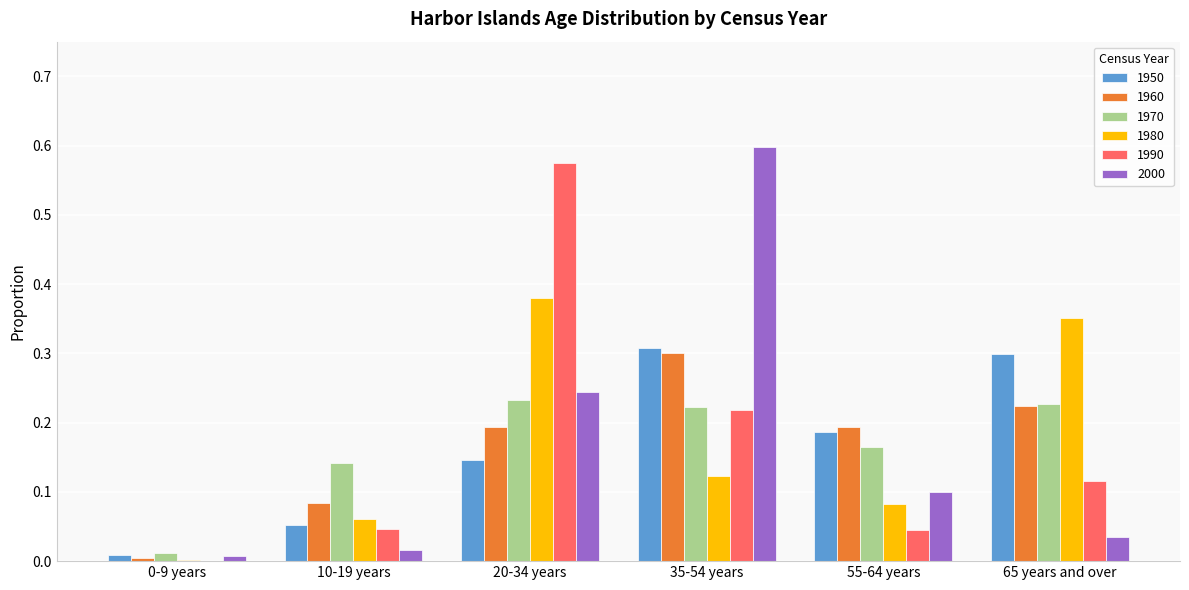

Is the value of 1970 at 10-19 years greater than the value of 1950 at 0-9 years?

Yes